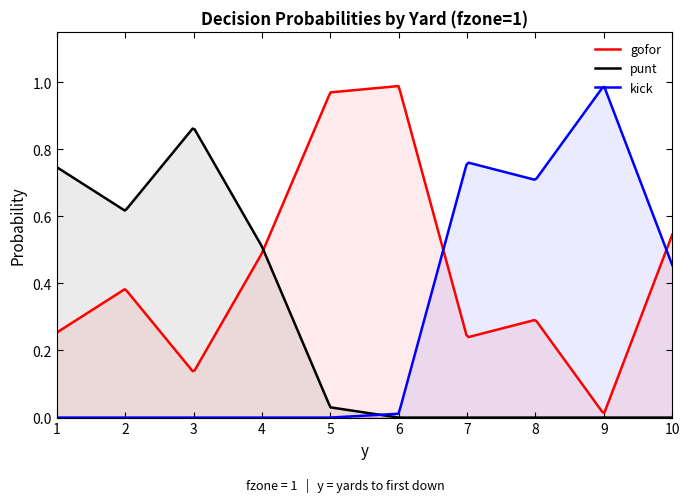

Which category has the lowest value in the kick series?

1